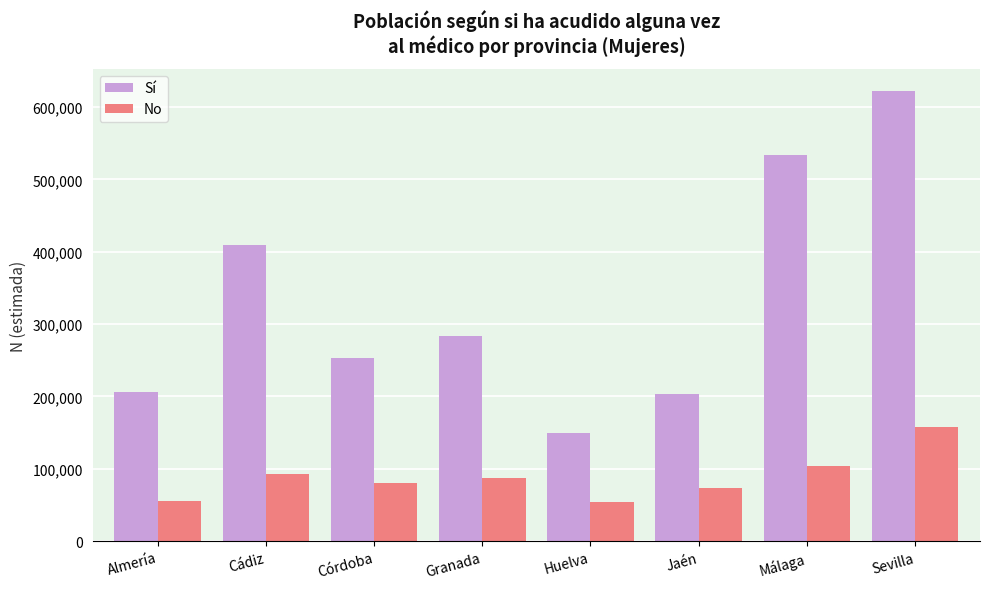

What is the difference between the No values at Córdoba and Huelva?

25883